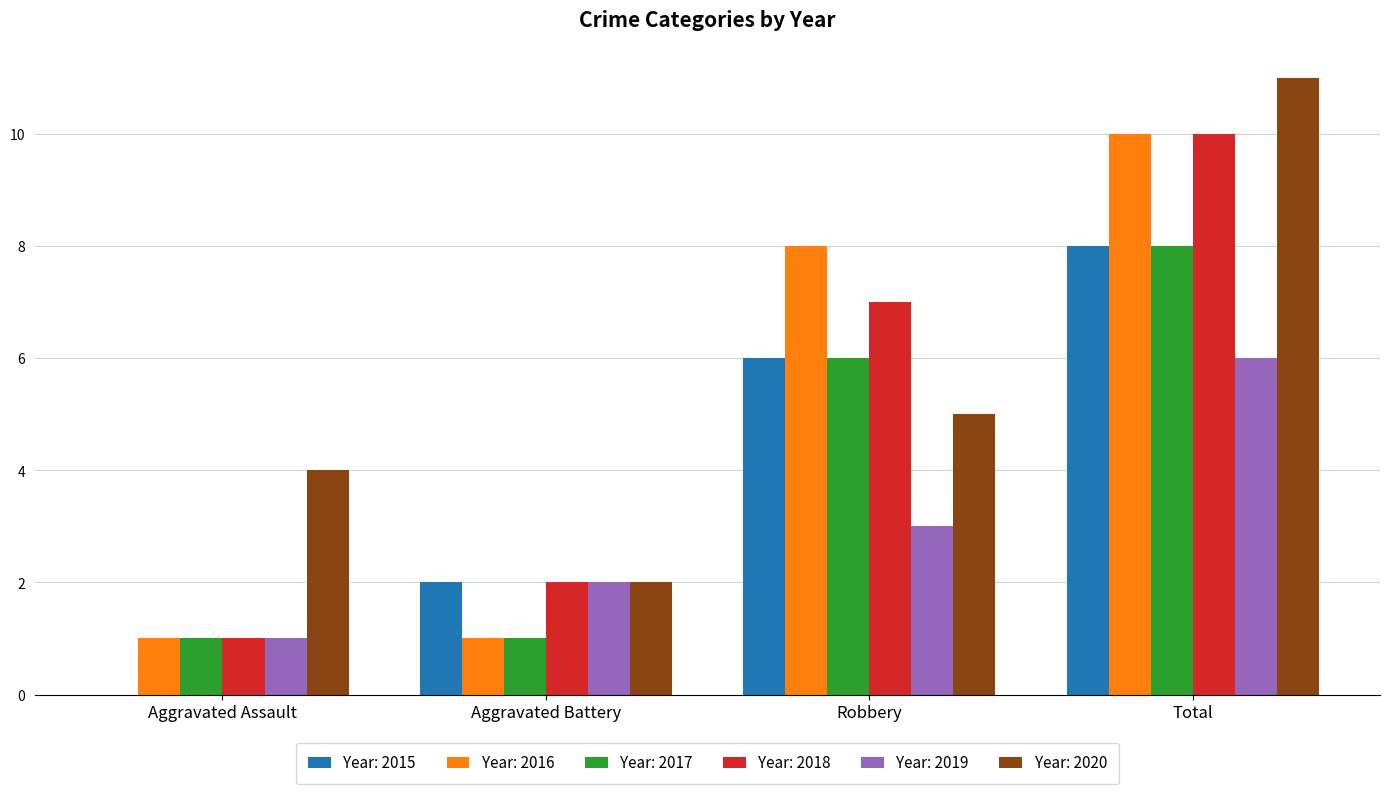

At which category is the sum across all series the highest?

Total